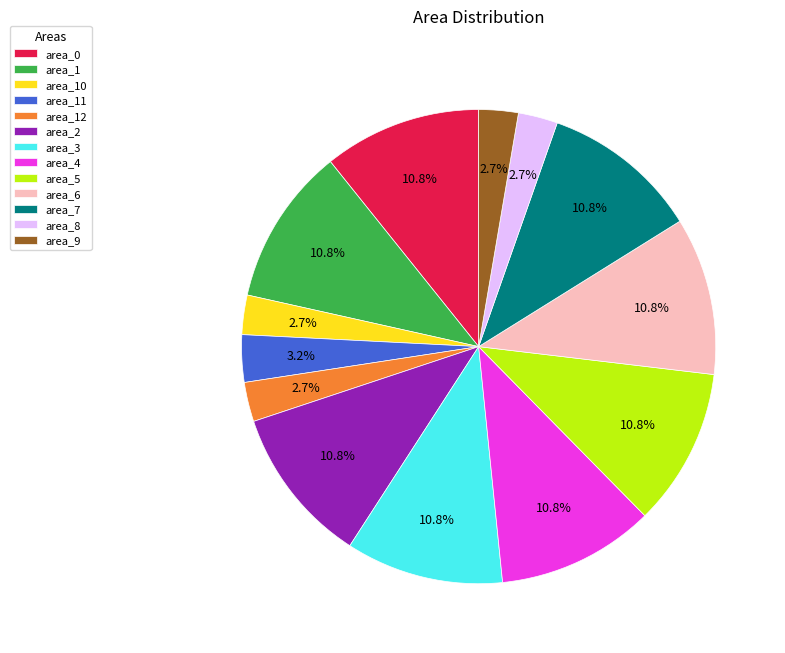

Is it true that area_10 is 3% of the pie?

True